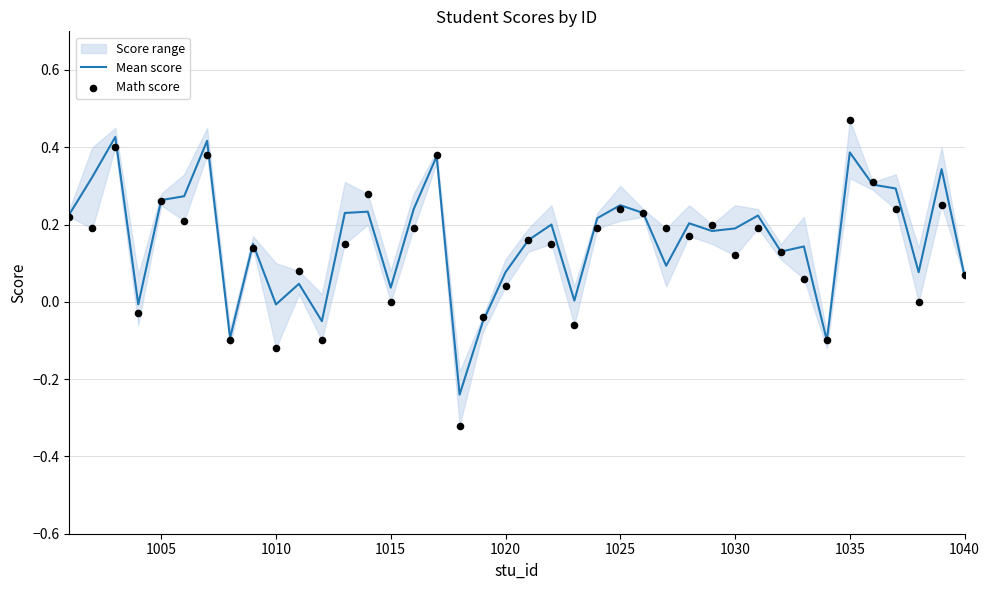

What is the total value across all series at 1025?

0.5